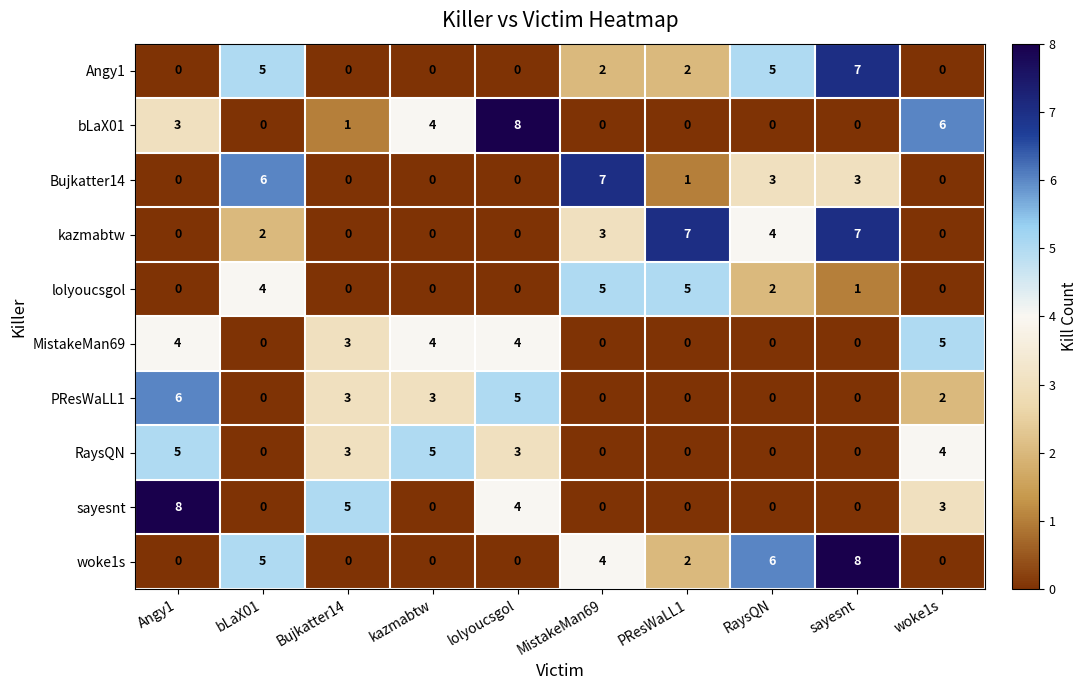

At which label does bLaX01 reach its peak?

lolyoucsgol